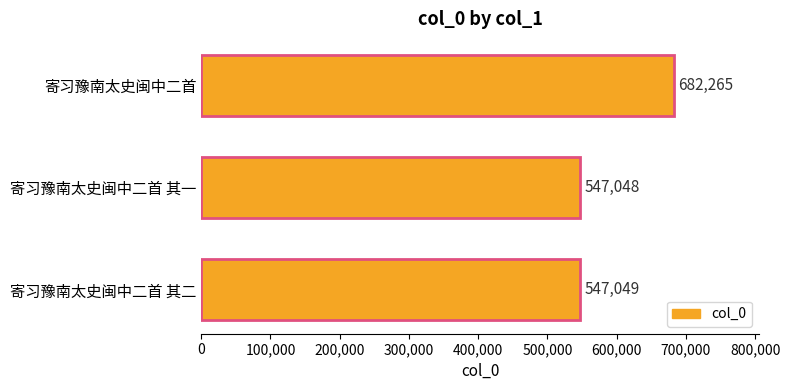

What is the minimum value shown in the chart?

547048